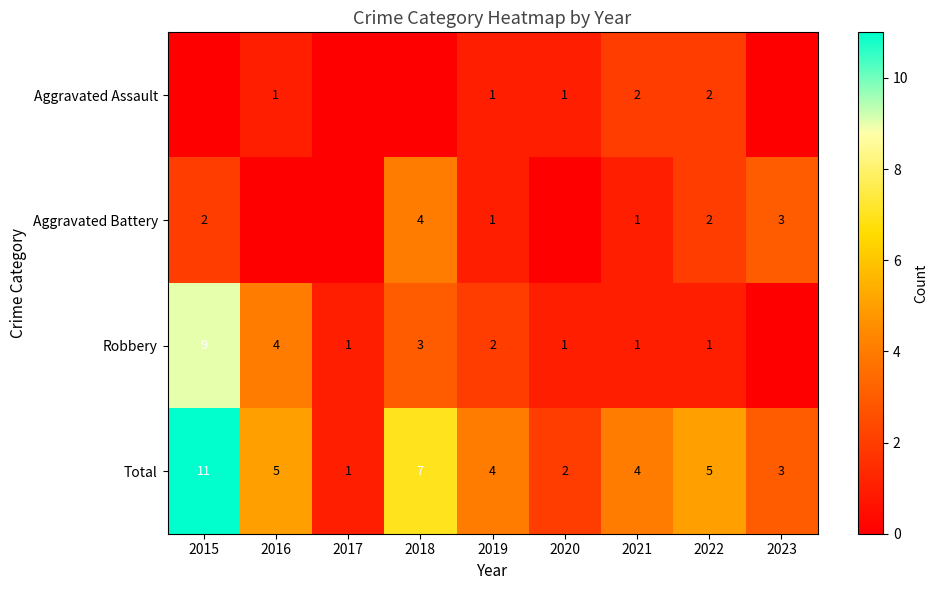

What is the sum of all Total values?

42